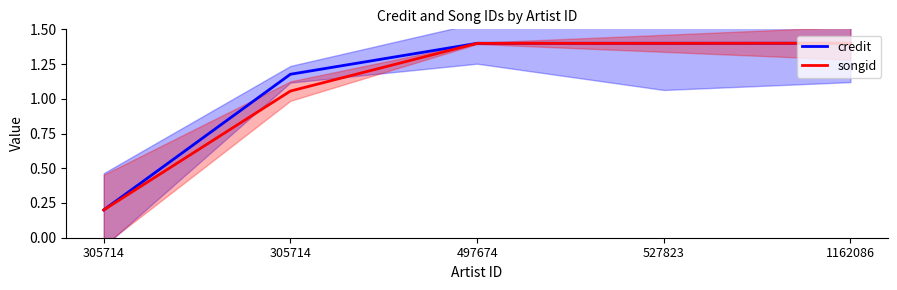

True or false: songid and credit intersect in this chart.

False